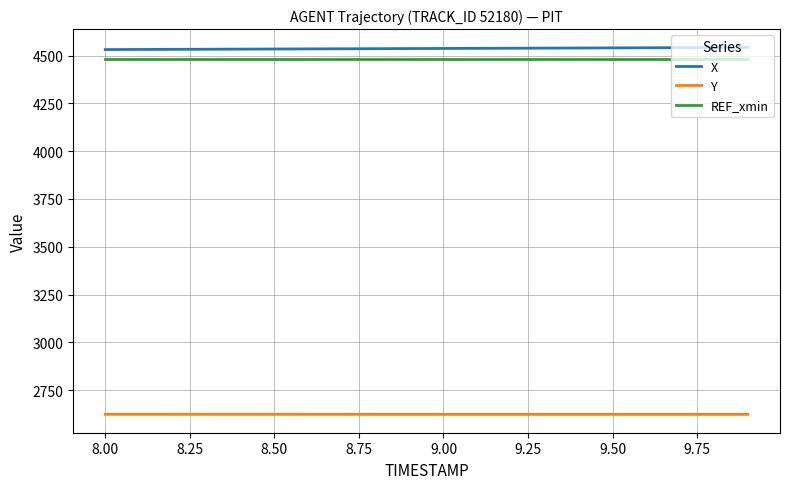

What is the highest value of the Y series?

2624.3